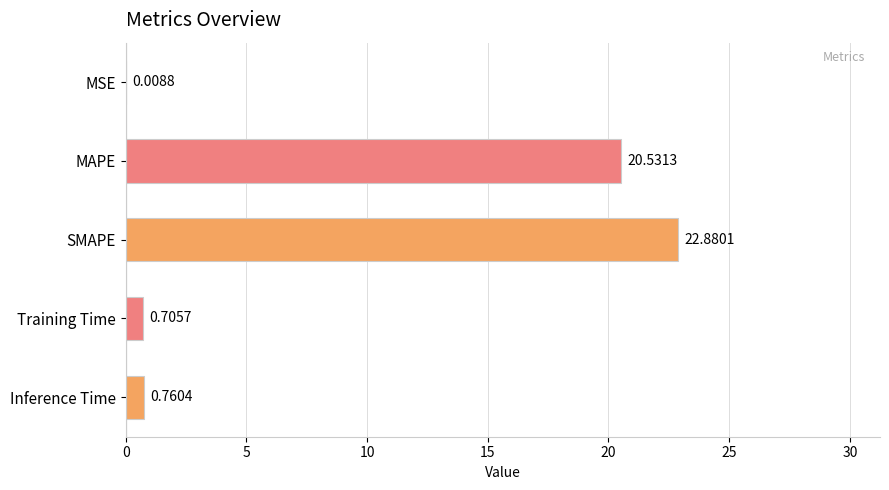

Are the bars horizontal?

Yes